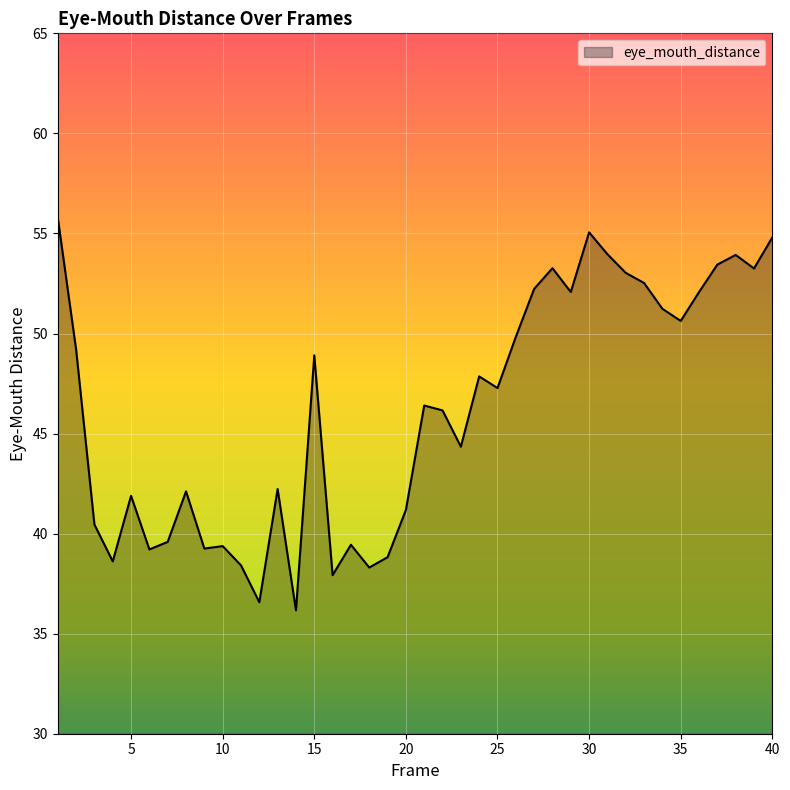

What is the minimum value shown in the chart?

36.2